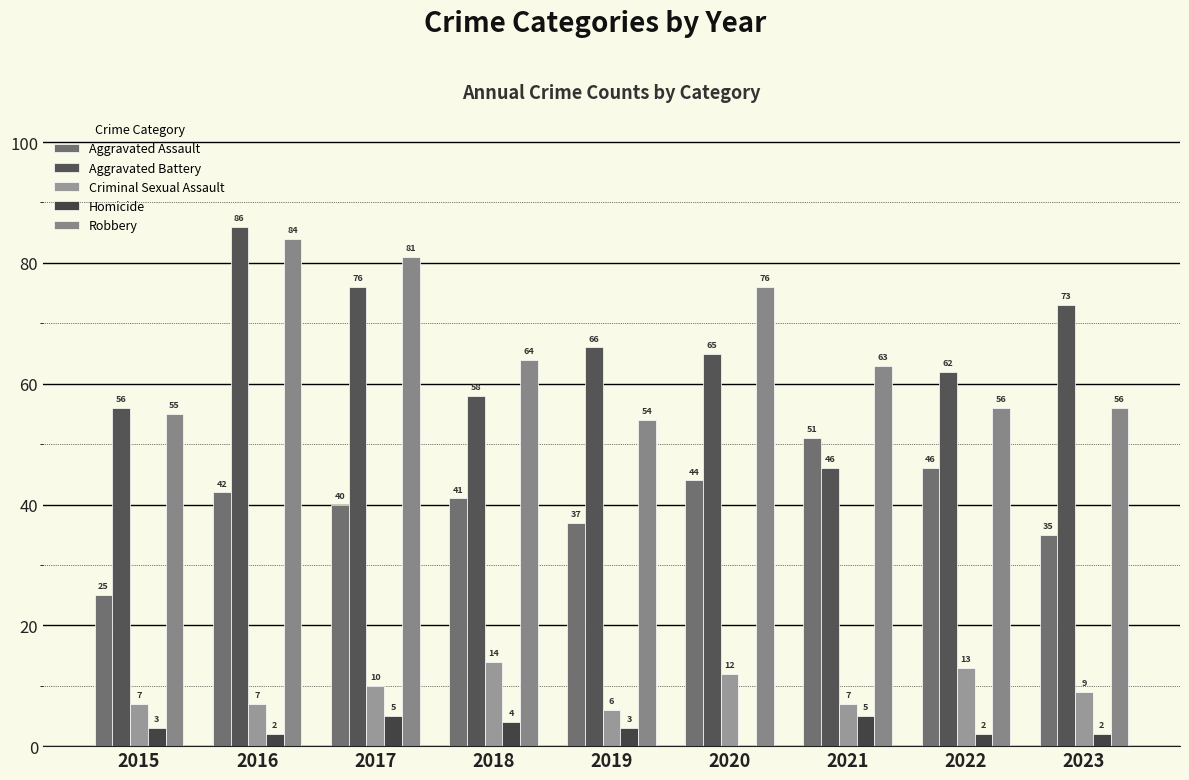

Is it true that Robbery equals 64 at 2018?

True